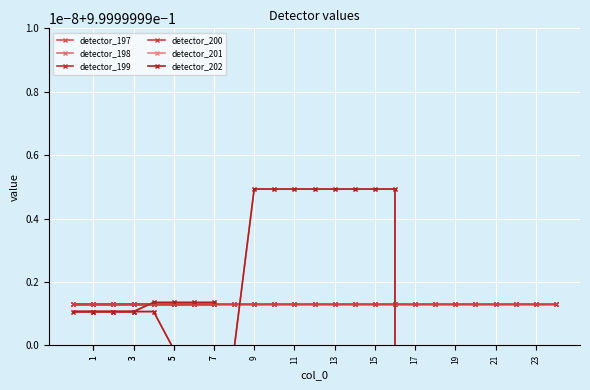

Rank the series by their maximum value, from highest to lowest.

detector_201, detector_202, detector_197, detector_198, detector_199, detector_200